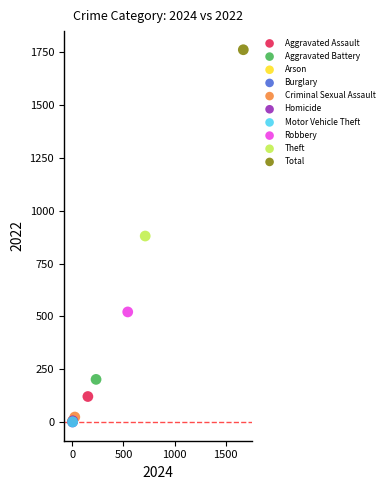

What are all the series names shown in the legend?

Aggravated Assault, Aggravated Battery, Arson, Burglary, Criminal Sexual Assault, Homicide, Motor Vehicle Theft, Robbery, Theft, Total